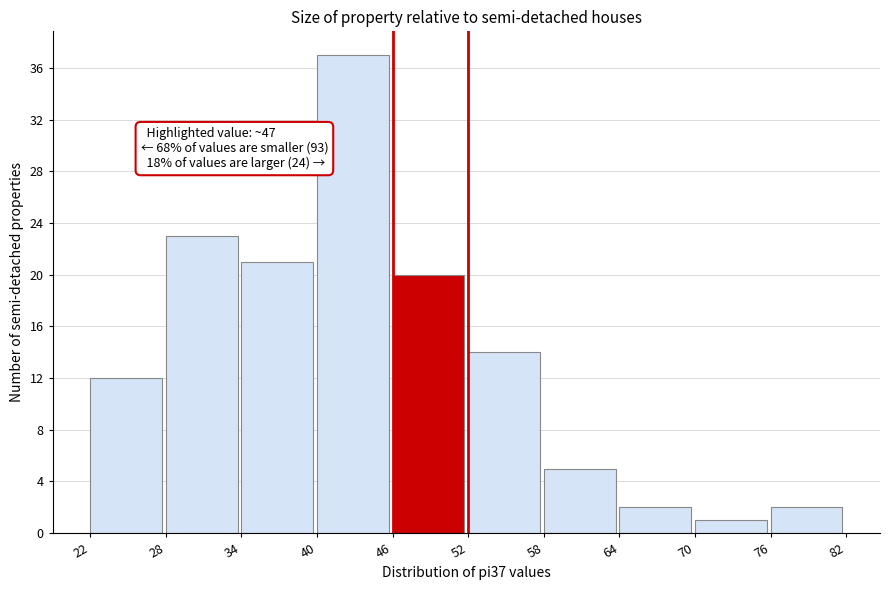

Over which range of the x-axis is the bar tallest?

40 to 46